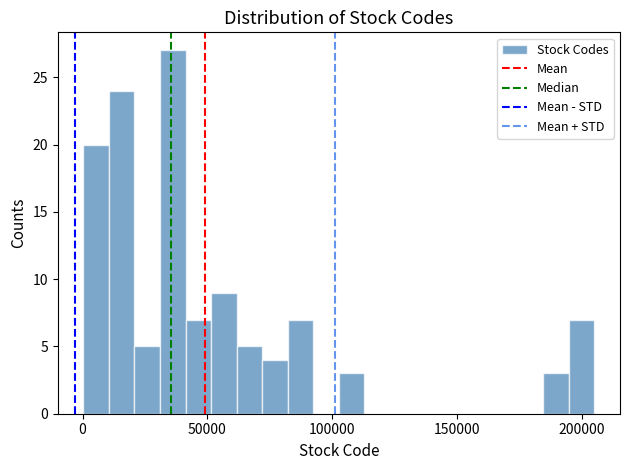

Read against the x-axis, roughly where is the centre of the tallest bar?

35000